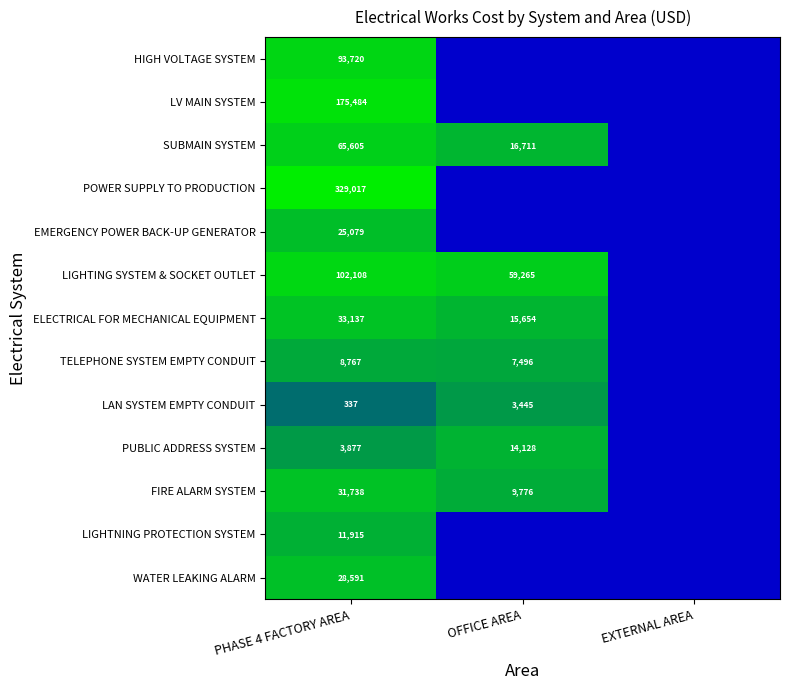

What is the total value across all series at PHASE 4 FACTORY AREA?

909375